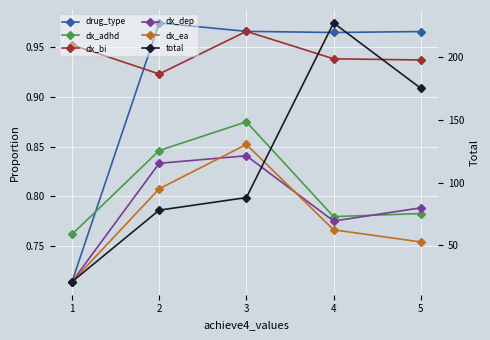

What is the difference between the highest and lowest values at 1?

20.3